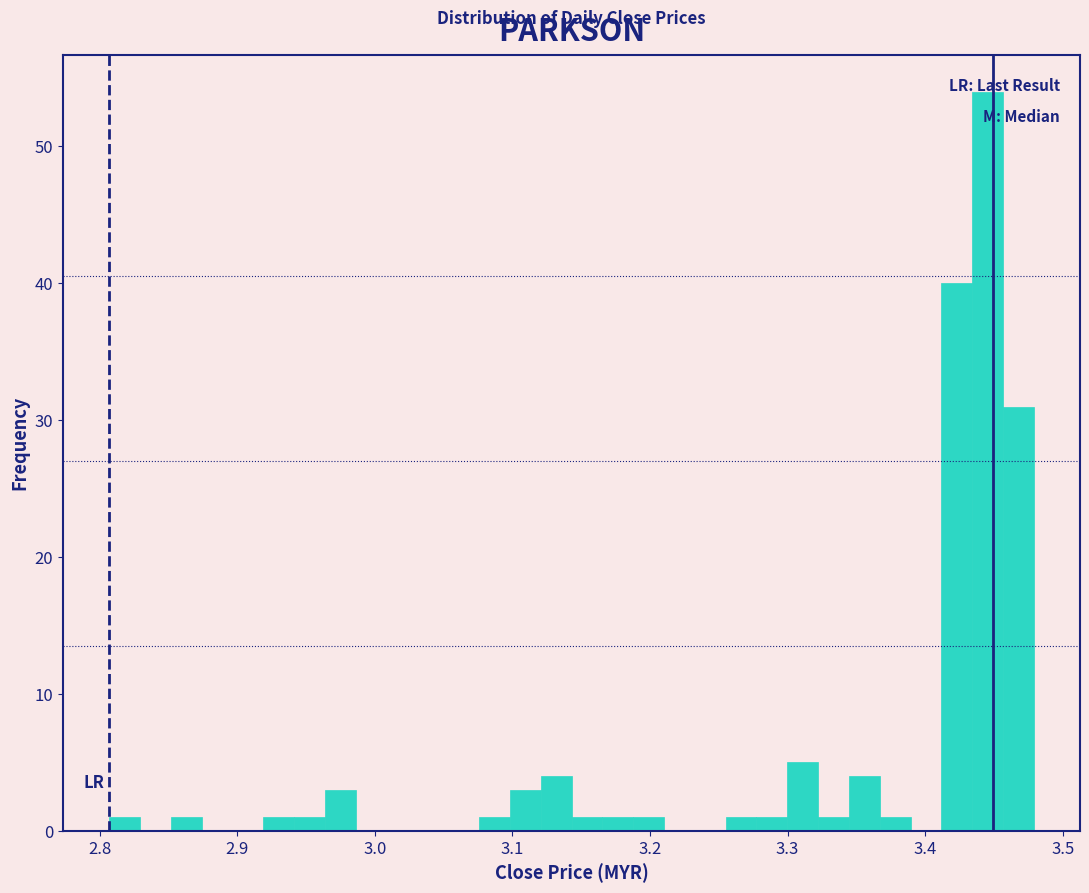

Read against the x-axis, roughly where is the centre of the tallest bar?

3.45